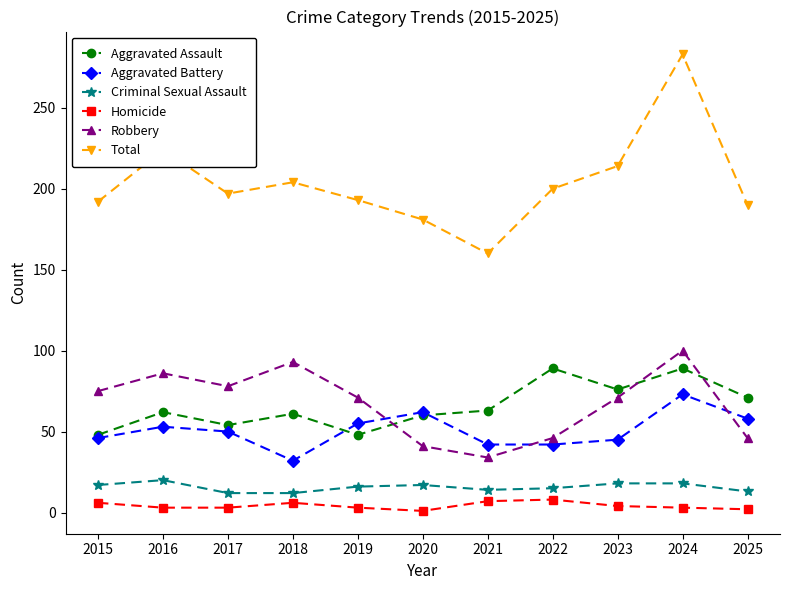

What is the approximate value of Criminal Sexual Assault at 2015?

17